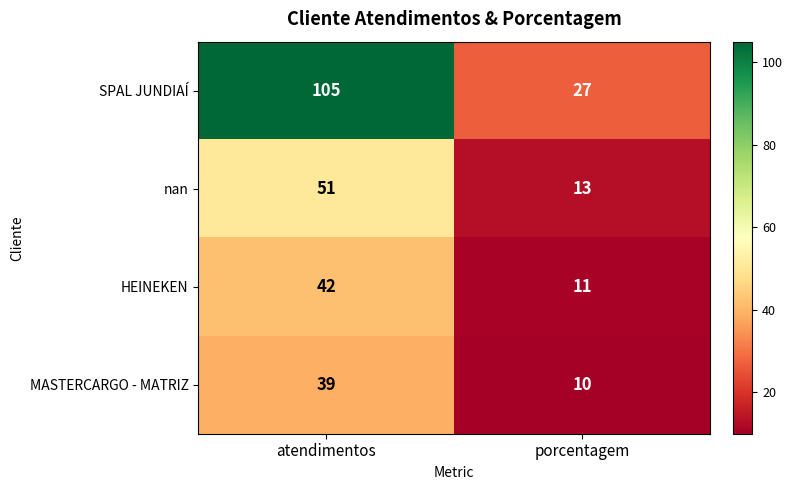

The SPAL JUNDIAÍ series shows 37 at porcentagem. True or false?

False